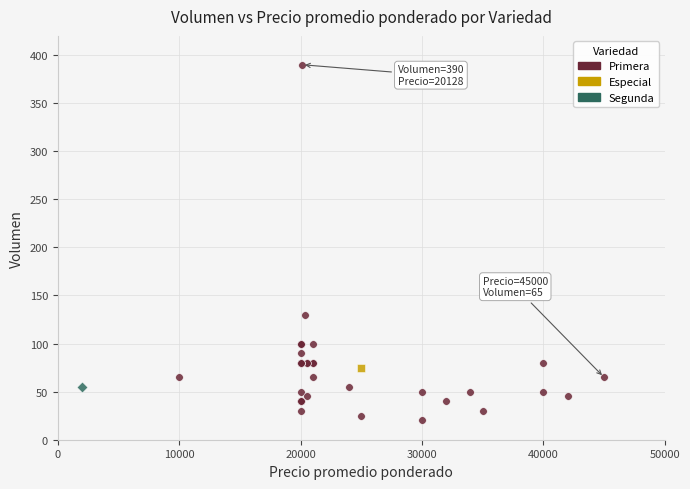

What are all the series names shown in the legend?

Primera, Especial, Segunda